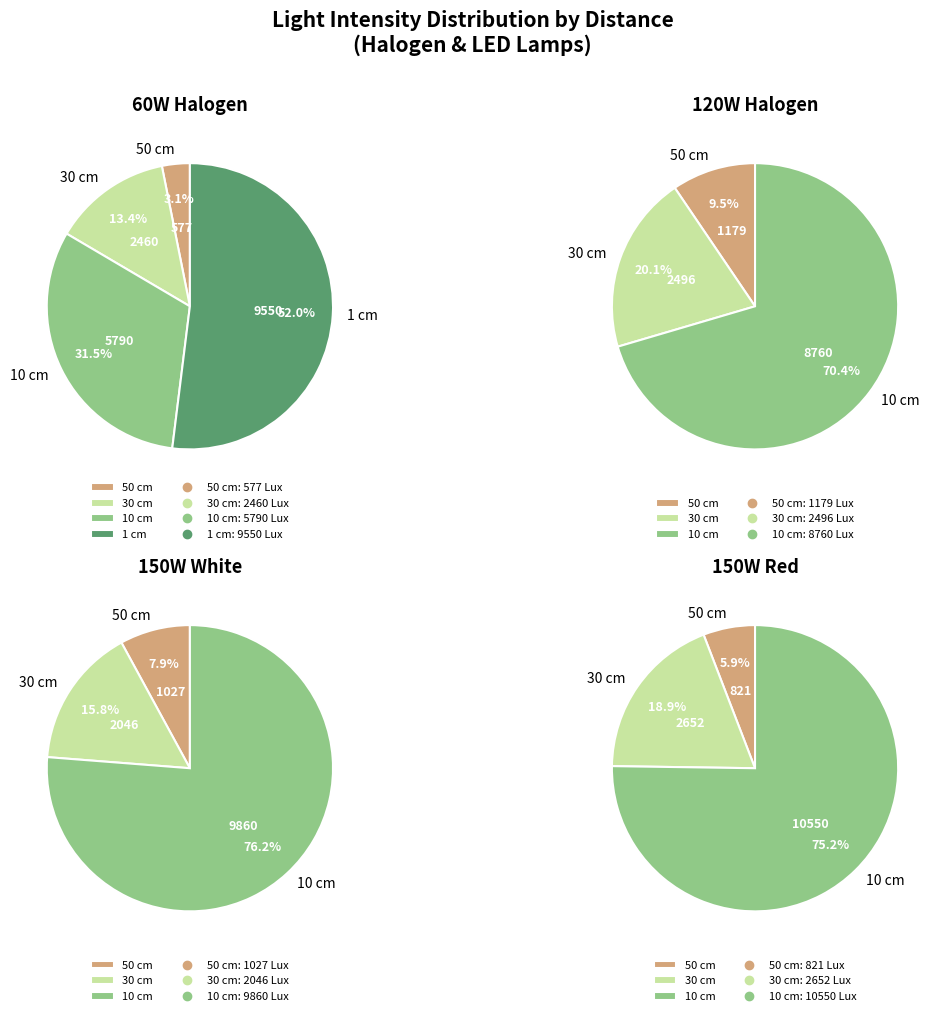

What is the total percentage of 10 cm and 30 cm?

44.9%